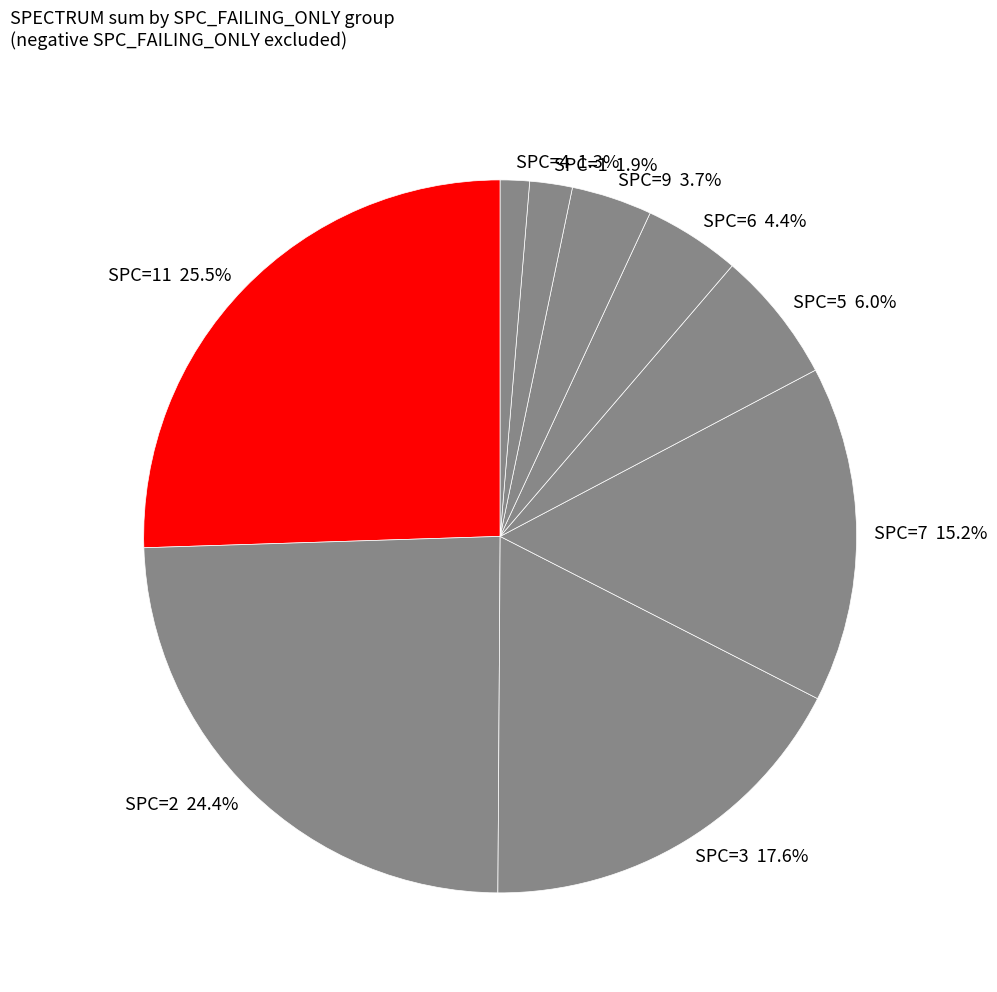

What is the ratio of the value at SPC=1 1.9% to the value at SPC=4 1.3%?

1.5